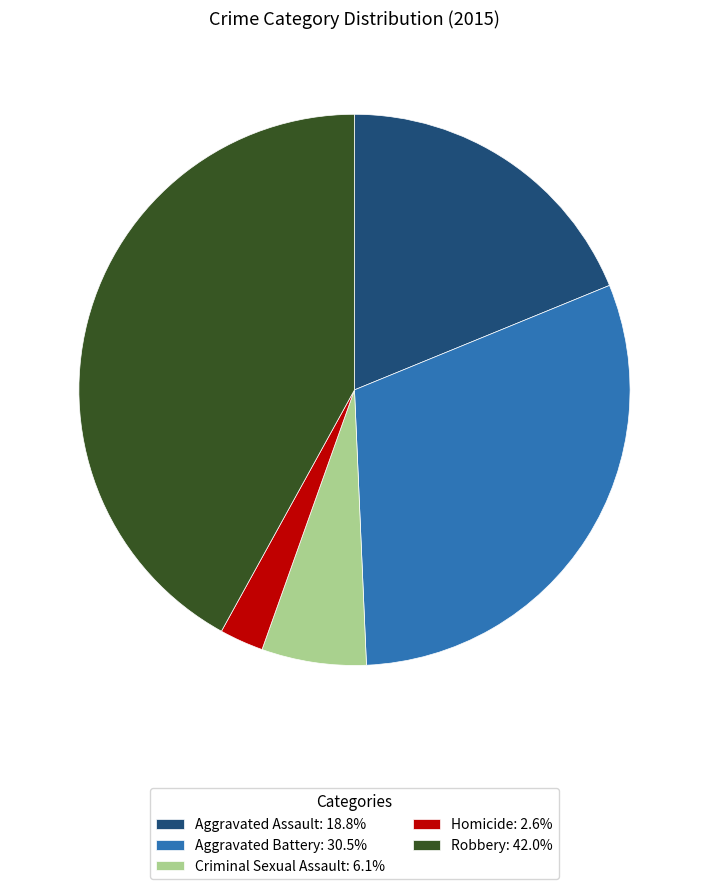

Approximately how many times larger is the value at Criminal Sexual Assault: 6.1% compared to Aggravated Assault: 18.8%?

0.3